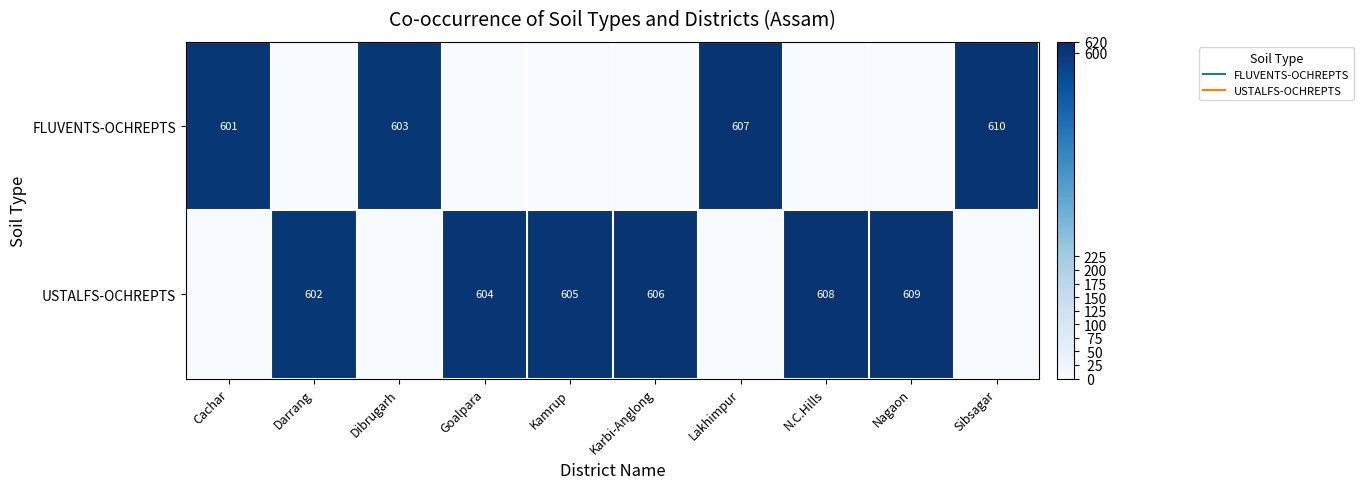

What is the difference between the FLUVENTS-OCHREPTS values at Cachar and Karbi-Anglong?

601